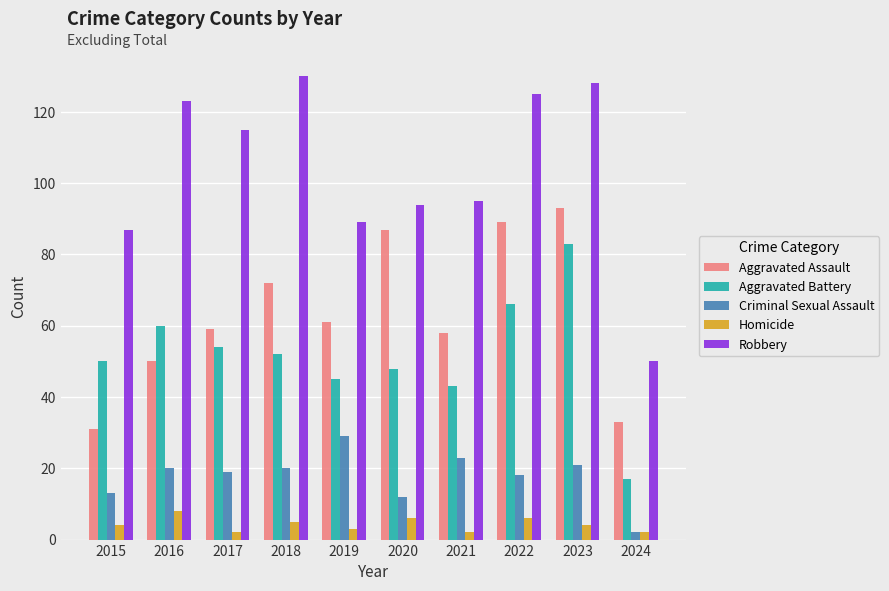

How many data points in Aggravated Assault are less than 61?

5